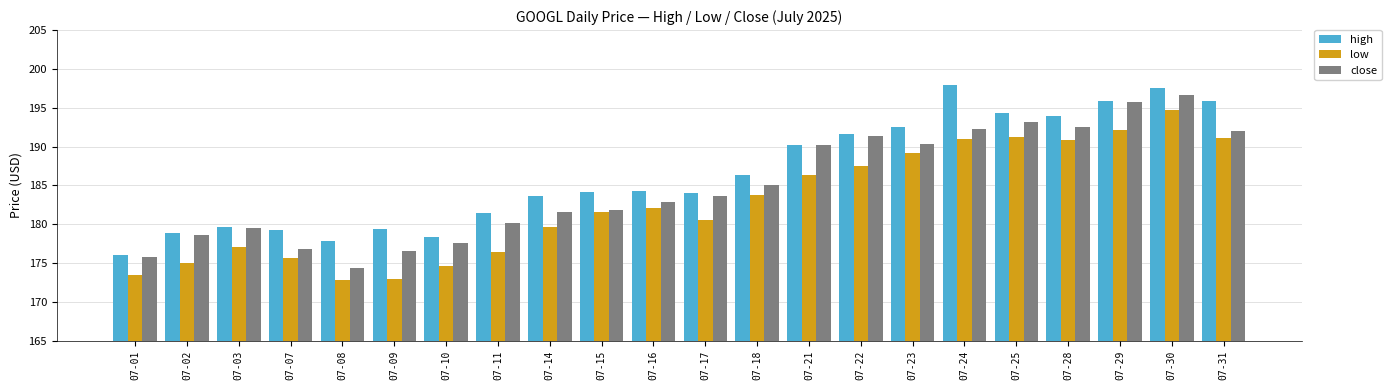

How many data points in low are above 182?

11